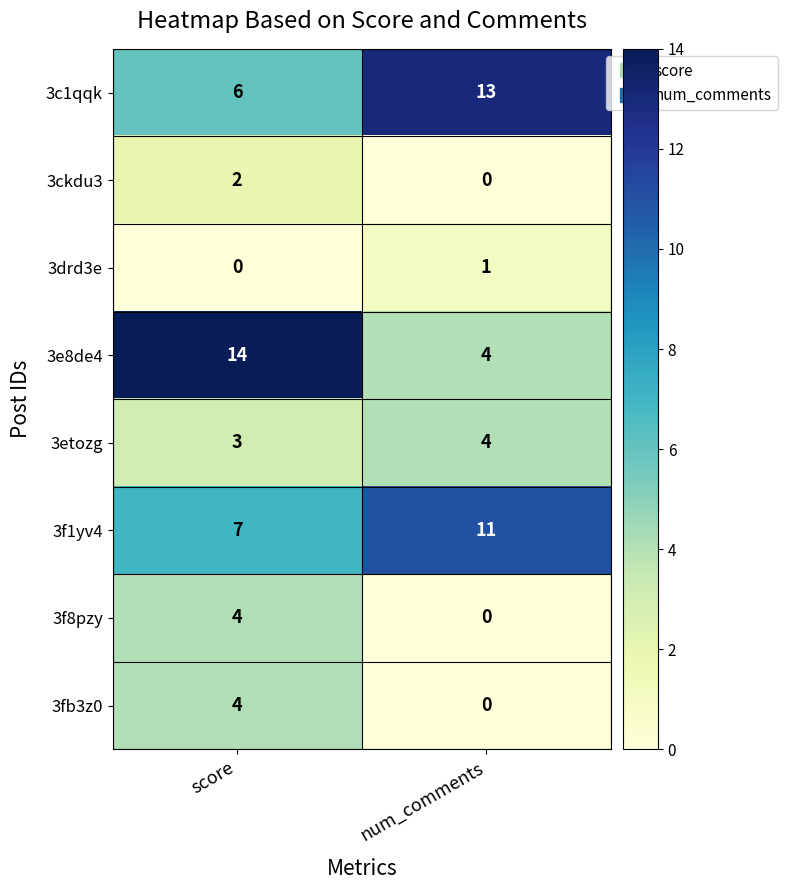

True or false: 3fb3z0 has a value of 0 at num_comments.

True